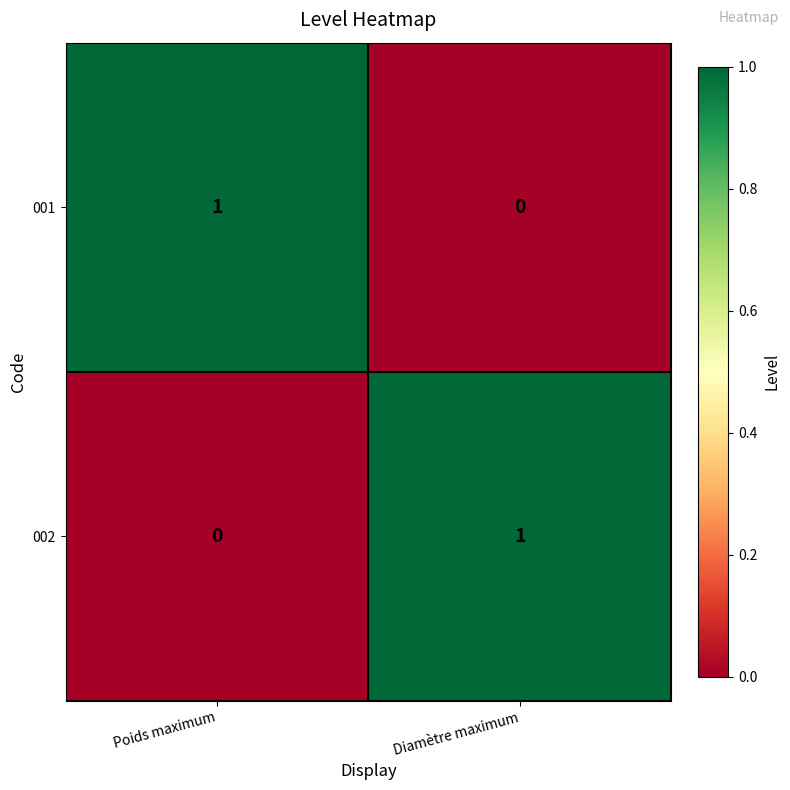

How many data points in 002 are less than 1?

1